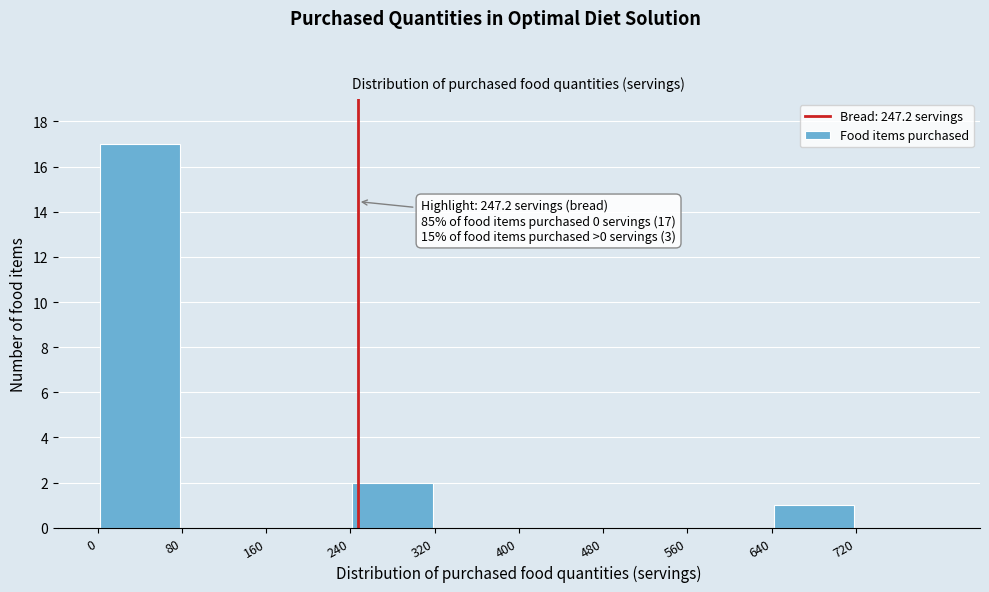

Over which range of the x-axis is the bar tallest?

0 to 80